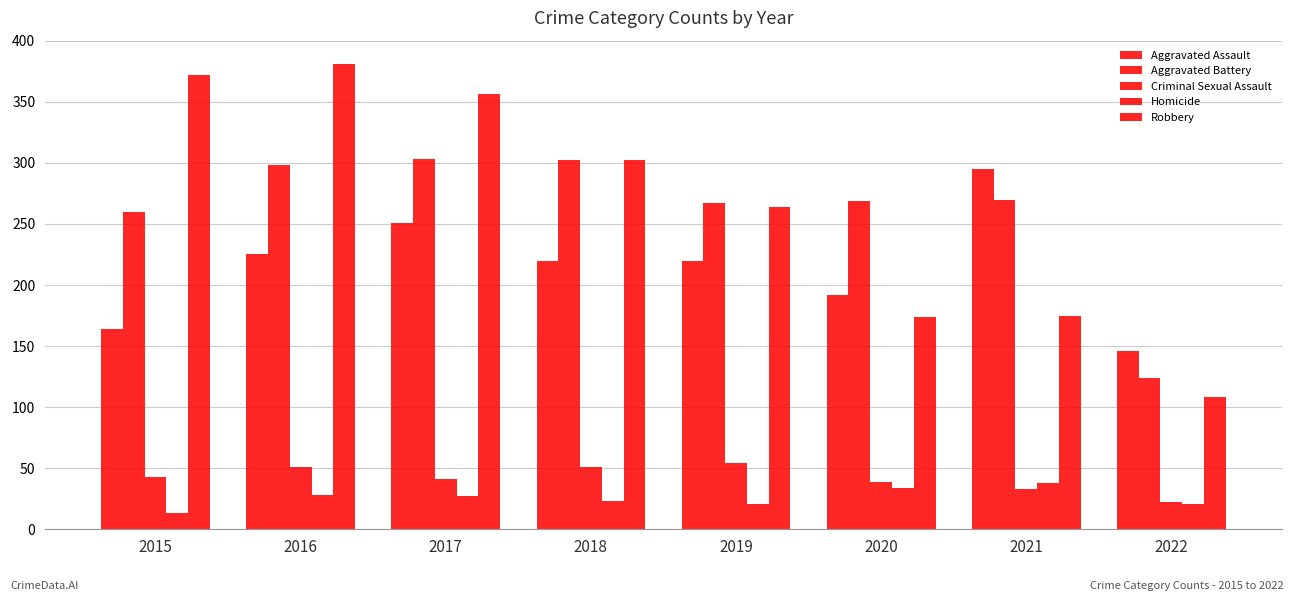

Reading right to left, extract all data points from this chart.

Aggravated Assault: 146	295	192	220	220	251	225	164
Aggravated Battery: 124	270	269	267	302	303	298	260
Criminal Sexual Assault: 22	33	39	54	51	41	51	43
Homicide: 21	38	34	21	23	27	28	13
Robbery: 108	175	174	264	302	356	381	372